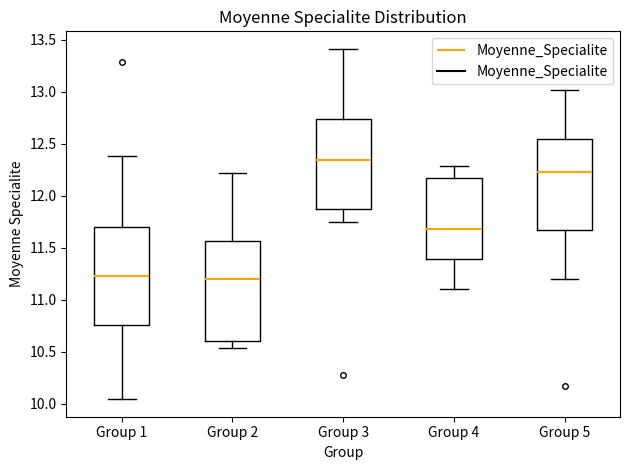

Which box has the highest median line?

Group 3